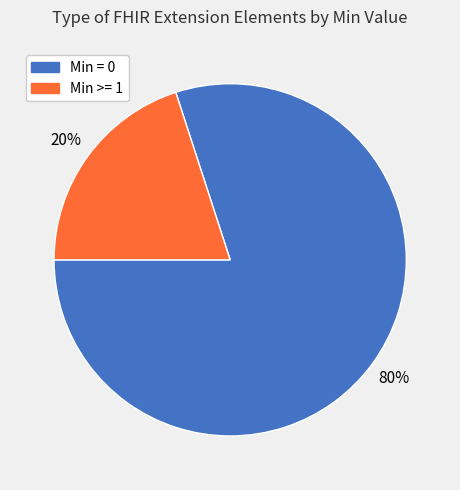

To the nearest percent, what is the average slice percentage?

50%